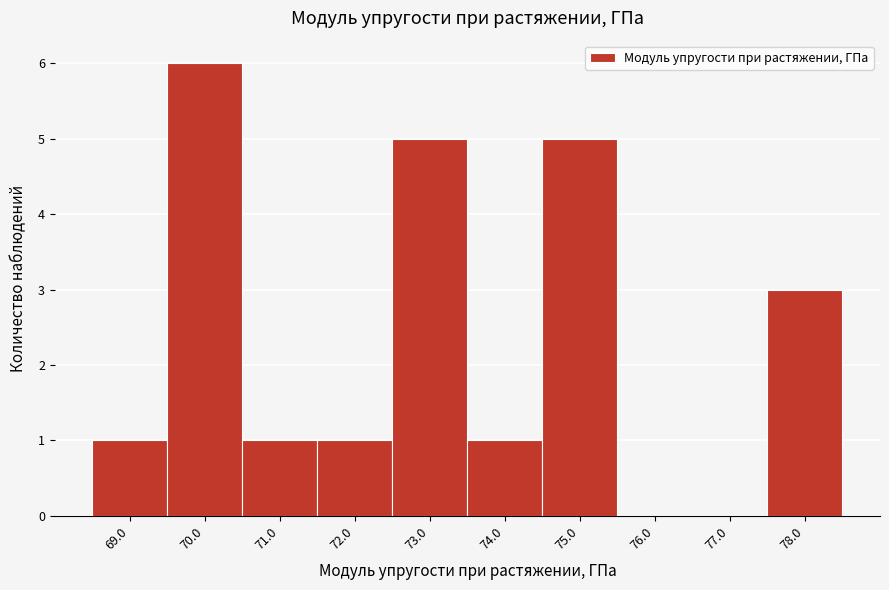

How tall is the bar that spans 68.5 to 69.5 on the x-axis? The values are not printed on the chart, so give them approximately, as read against the axis.

1